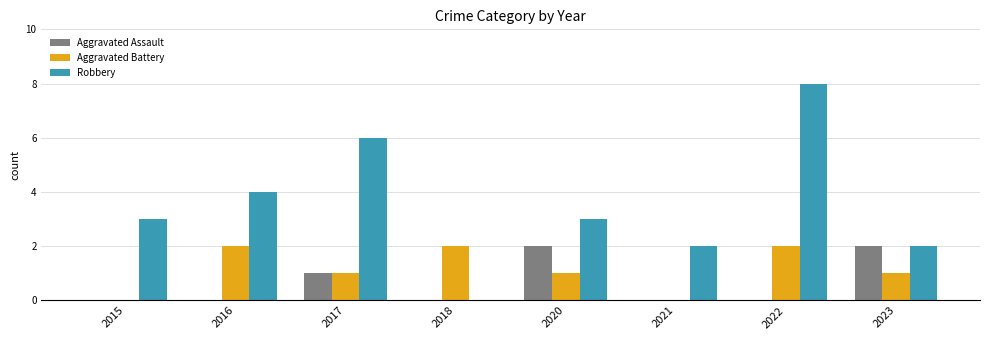

How many groups of bars are there?

8